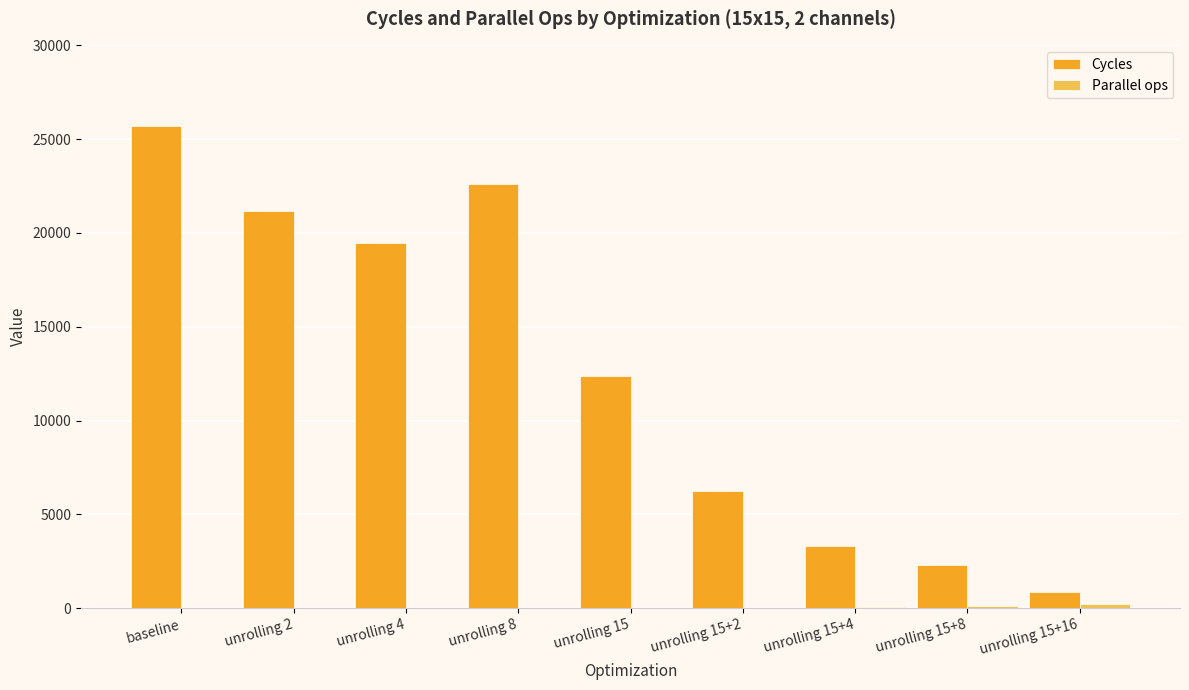

At which label is Cycles closest to 13269?

unrolling 15